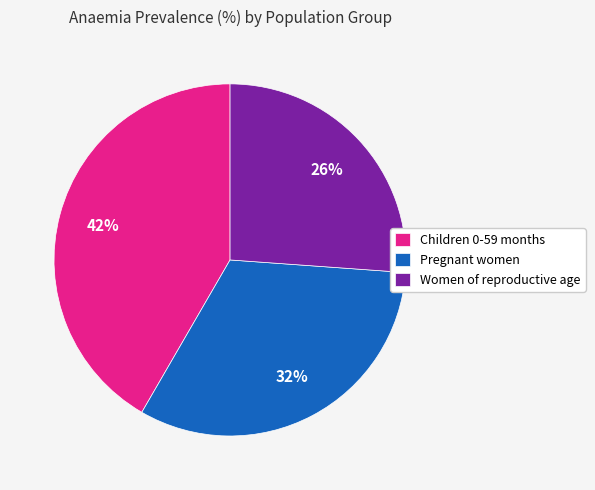

Is the sum of Pregnant women and Children 0-59 months greater than half?

Yes